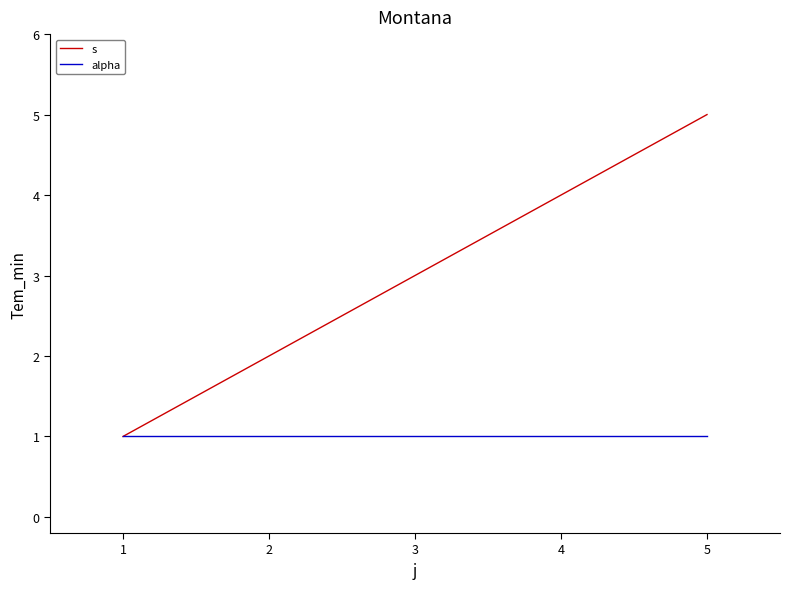

Is it true that s equals 1 at 1?

True